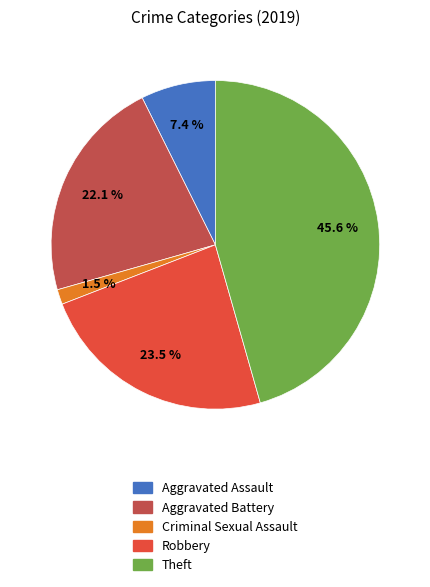

Is there any slice that represents more than half of the pie?

No